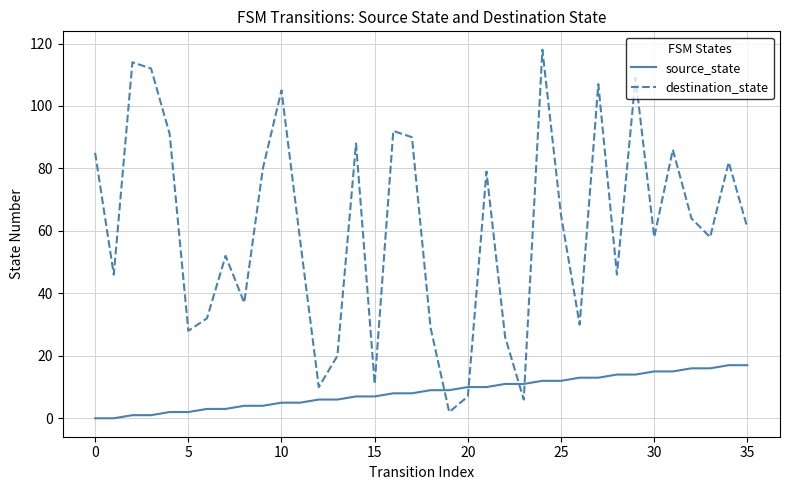

Which series has the widest spread of values?

destination_state